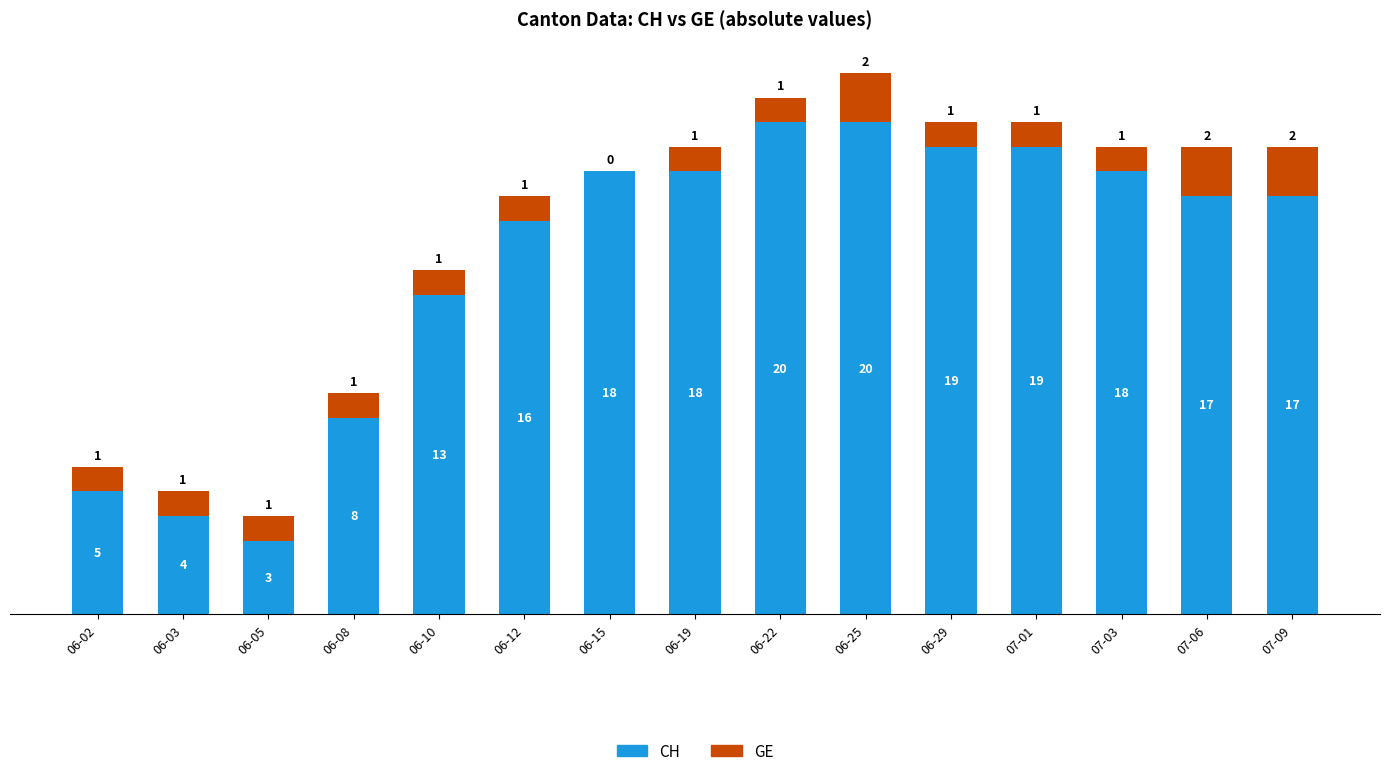

Reading right to left, transcribe the values for CH.

07-09=17	07-06=17	07-03=18	07-01=19	06-29=19	06-25=20	06-22=20	06-19=18	06-15=18	06-12=16	06-10=13	06-08=8	06-05=3	06-03=4	06-02=5